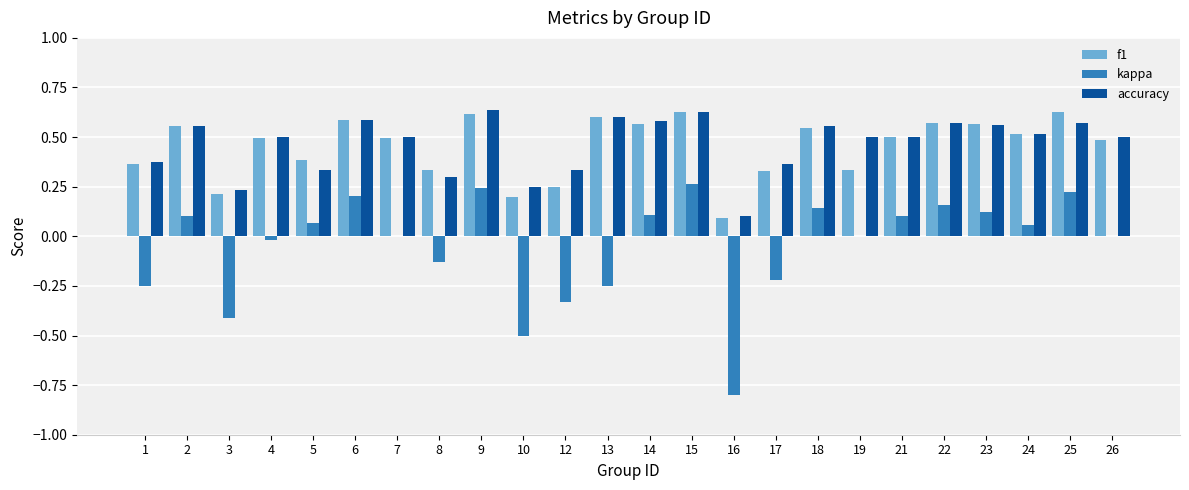

How many series are shown in this chart?

3